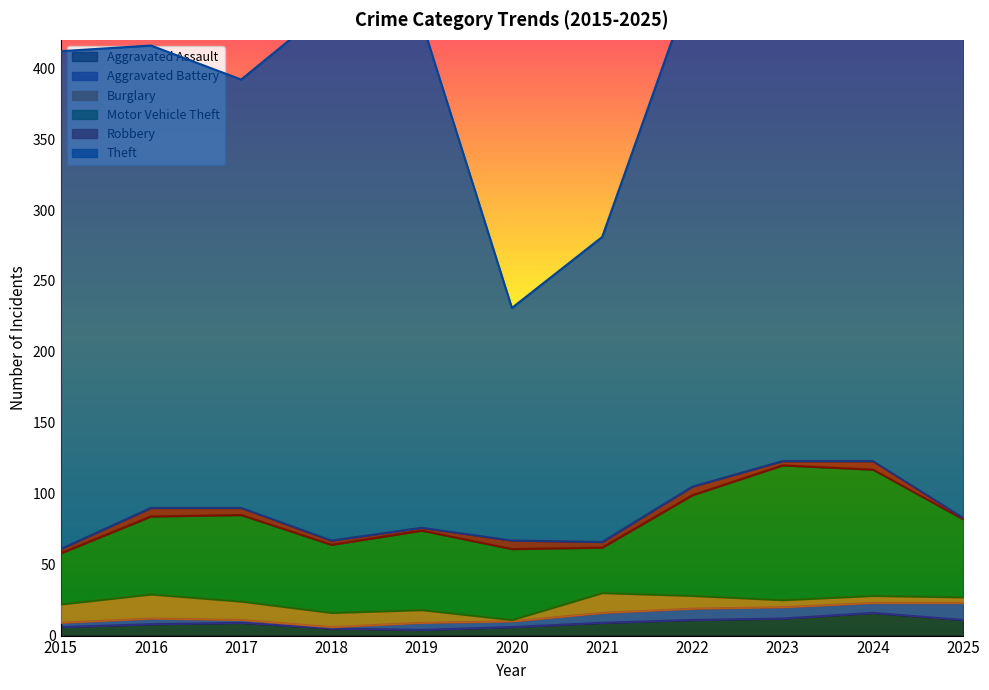

At how many categories does at least one series exceed 95?

11